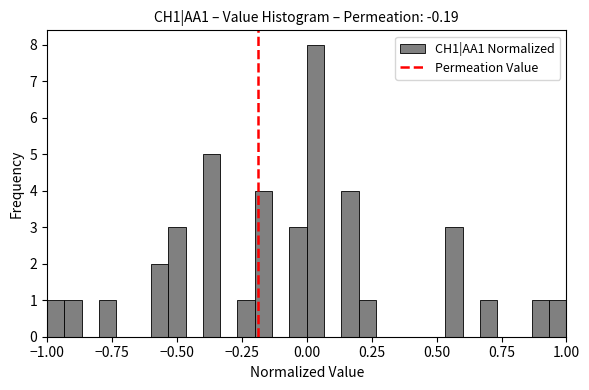

Around what value on the x-axis is the tallest bar? Give the approximate position of its centre, as read against the axis.

0.05